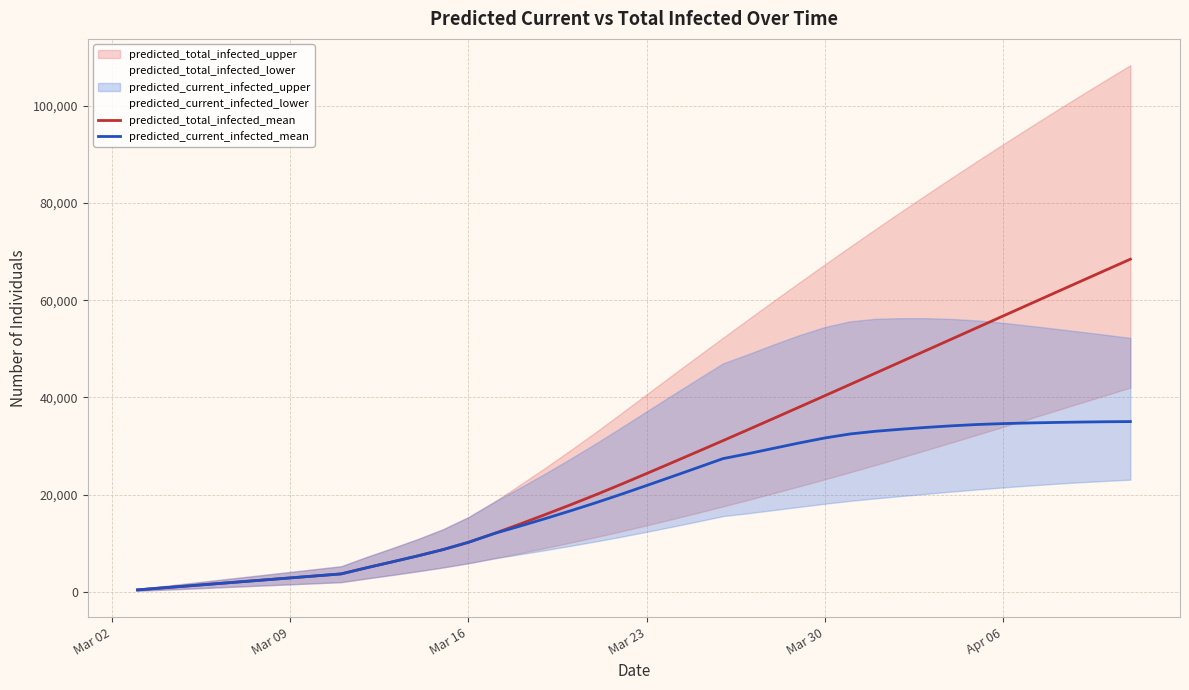

What is the maximum value for predicted_total_infected_mean?

68433